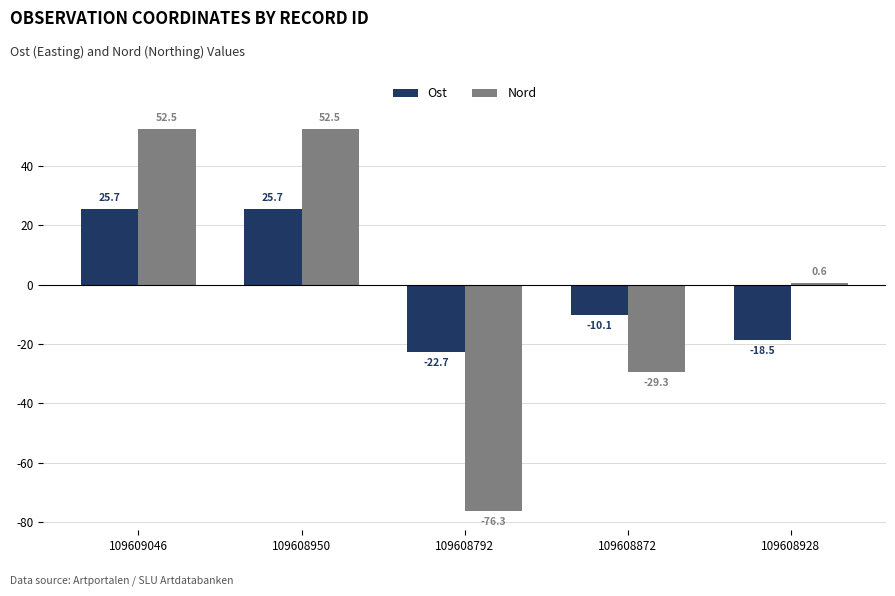

Rank the series by their maximum value, from highest to lowest.

Nord, Ost